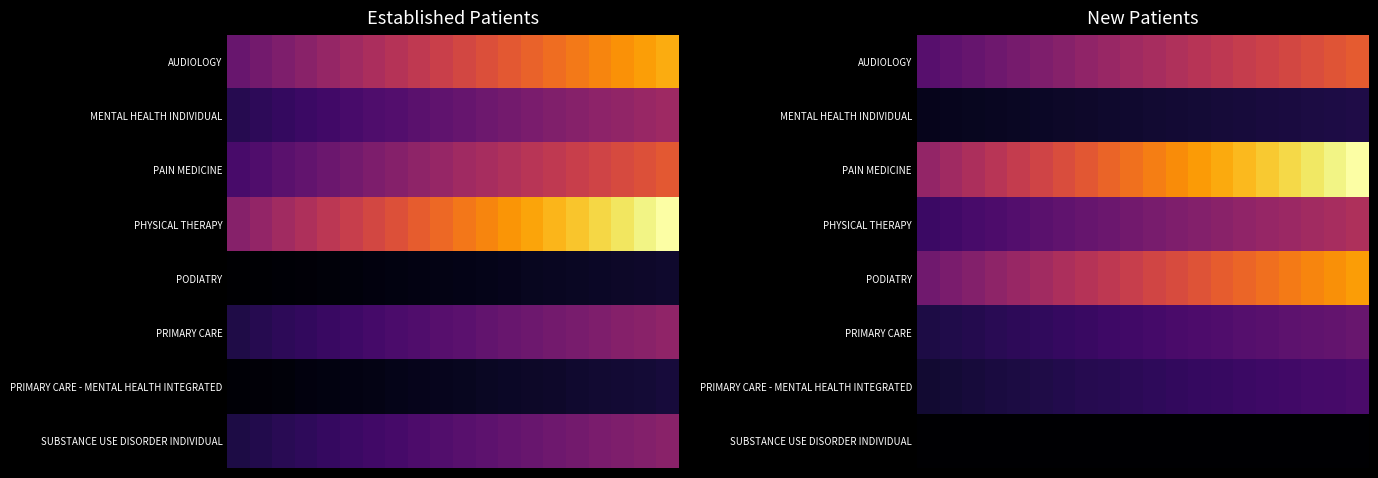

How many data points in AUDIOLOGY are less than 27?

10